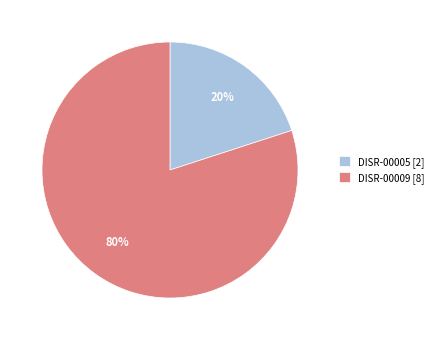

What is the majority slice?

DISR-00009